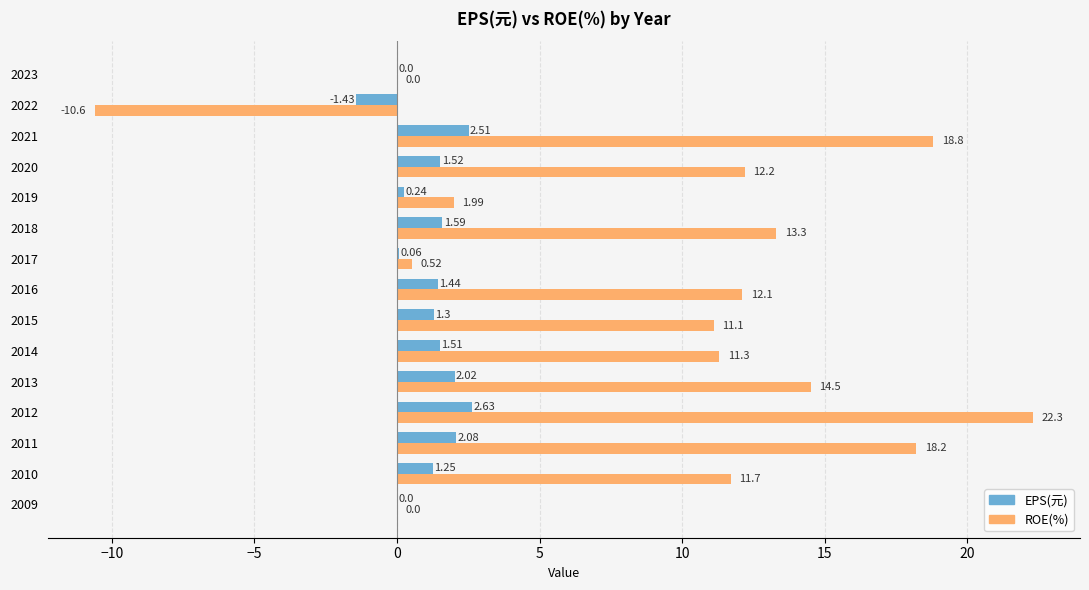

How many categories are shown in the chart?

15